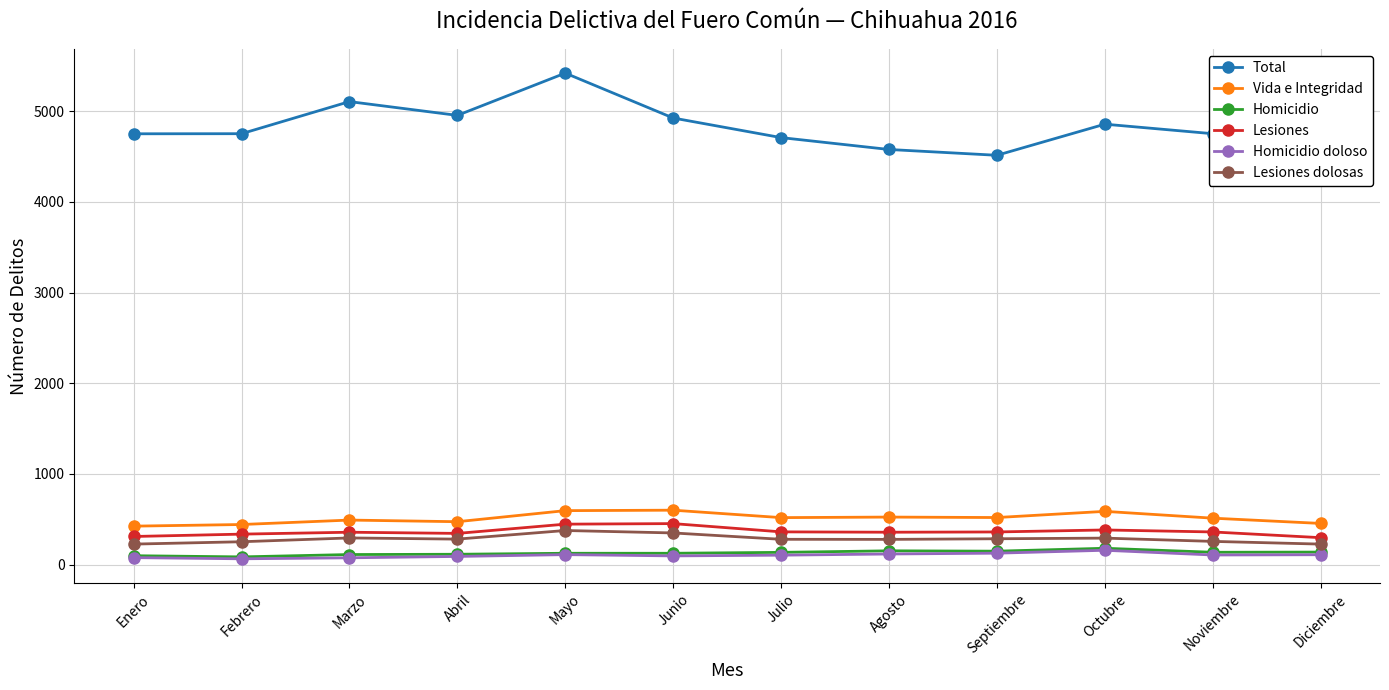

True or false: Homicidio doloso and Lesiones intersect in this chart.

False